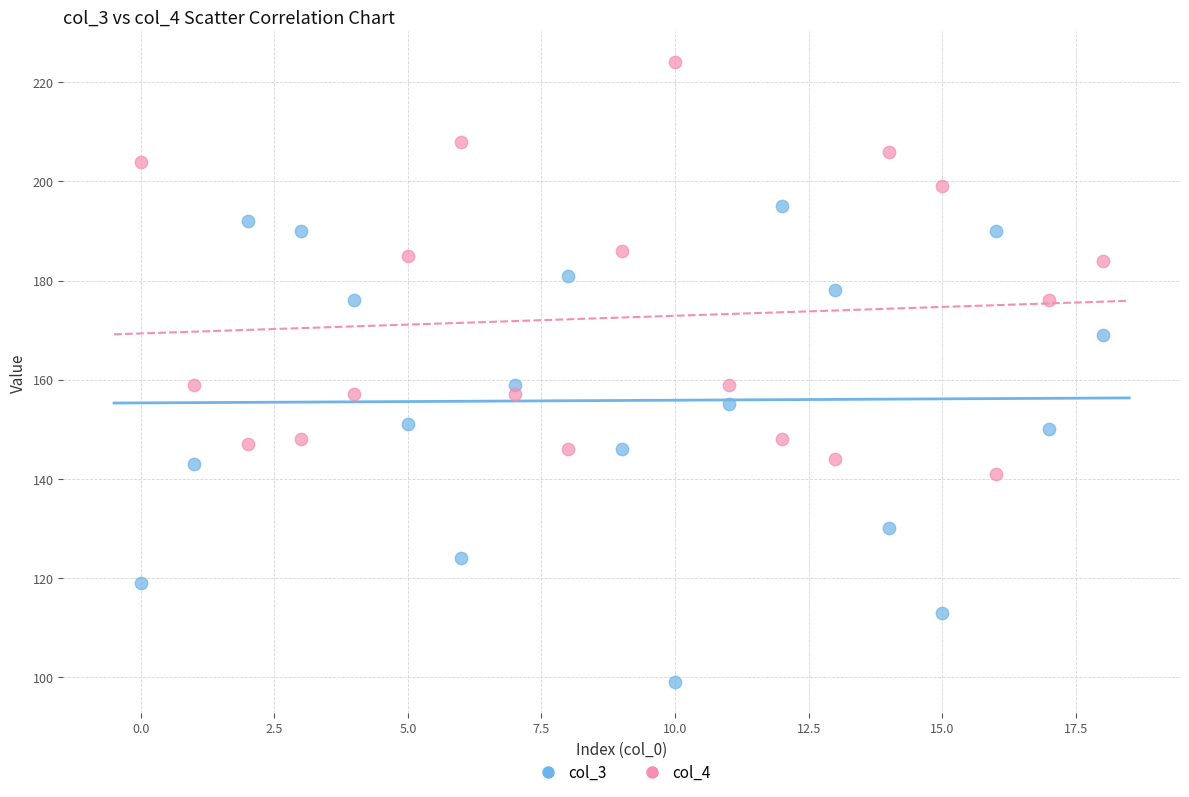

Across all data points, what is the range of Y values (max minus min)?

125